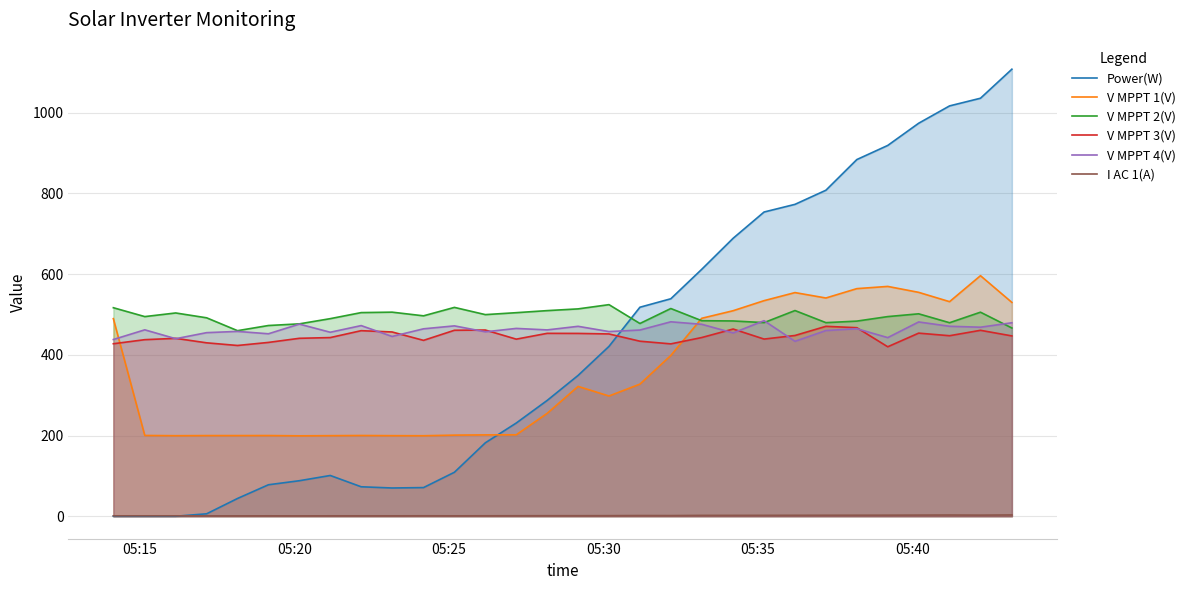

How many times do V MPPT 4(V) and V MPPT 2(V) cross each other?

3